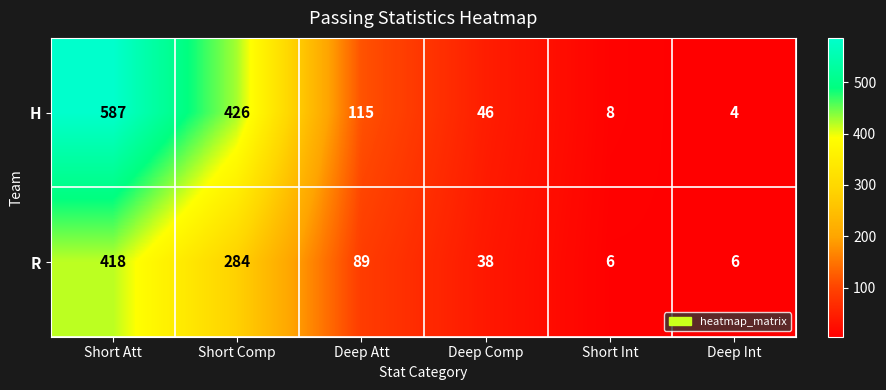

What is the difference between the highest and lowest values at Short Int?

2